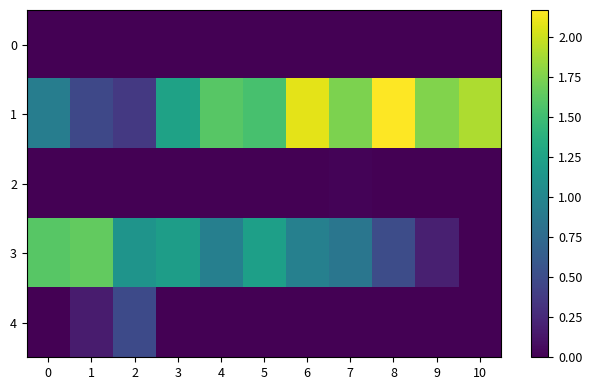

Reading left to right, transcribe all the data shown in this chart.

0: 0=0.0	1=0.0	2=0.0	3=0.0	4=0.0	5=0.0	6=0.0	7=0.0	8=0.0	9=0.0	10=0.0
1: 0=0.9	1=0.5	2=0.4	3=1.3	4=1.6	5=1.5	6=2.1	7=1.7	8=2.2	9=1.8	10=1.9
2: 0=0.0	1=0.0	2=0.0	3=0.0	4=0.0	5=0.0	6=0.0	7=0.0	8=0.0	9=0.0	10=0.0
3: 0=1.6	1=1.6	2=1.1	3=1.2	4=0.9	5=1.2	6=0.9	7=0.8	8=0.5	9=0.2	10=0.0
4: 0=0.0	1=0.2	2=0.5	3=0.0	4=0.0	5=0.0	6=0.0	7=0.0	8=0.0	9=0.0	10=0.0